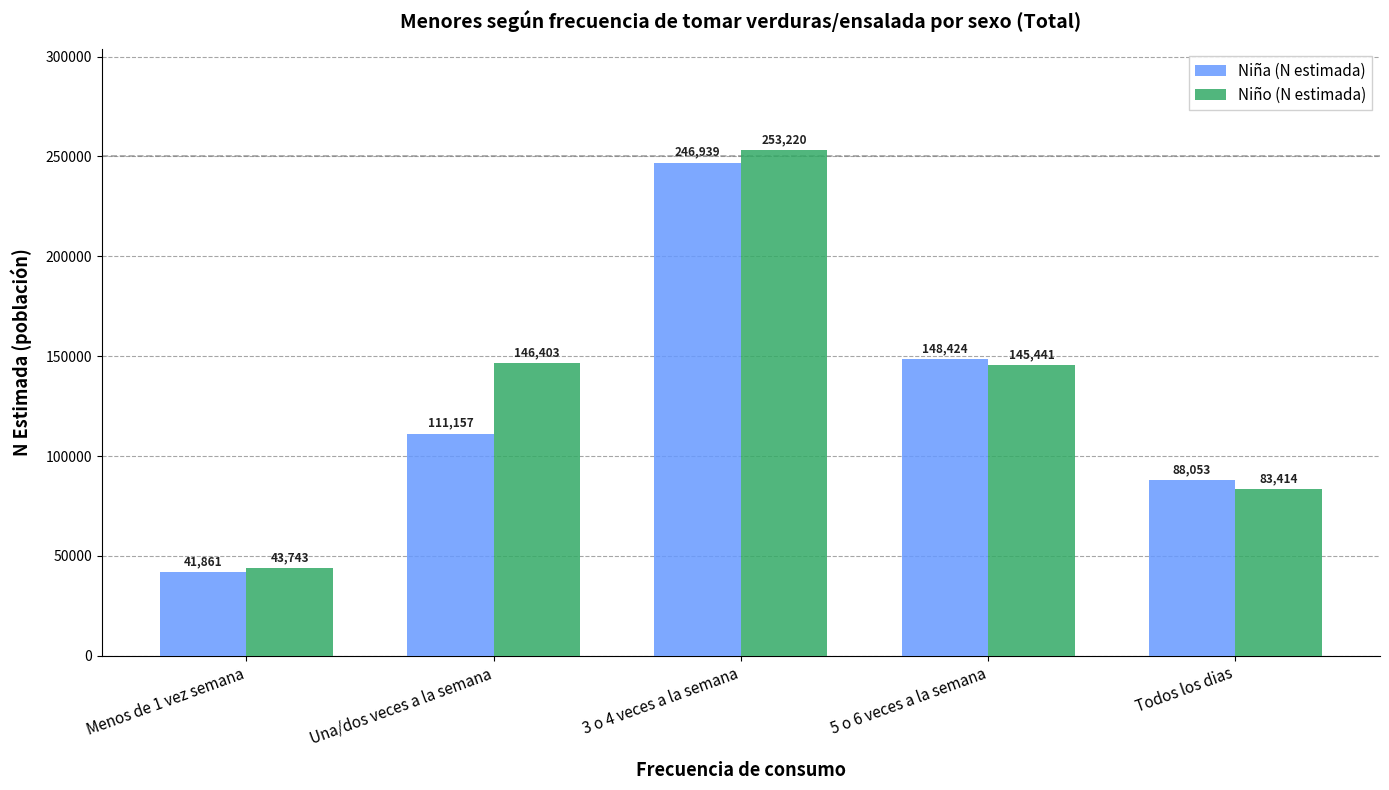

Rank the series at Menos de 1 vez semana from lowest to highest value.

Niña (N estimada), Niño (N estimada)